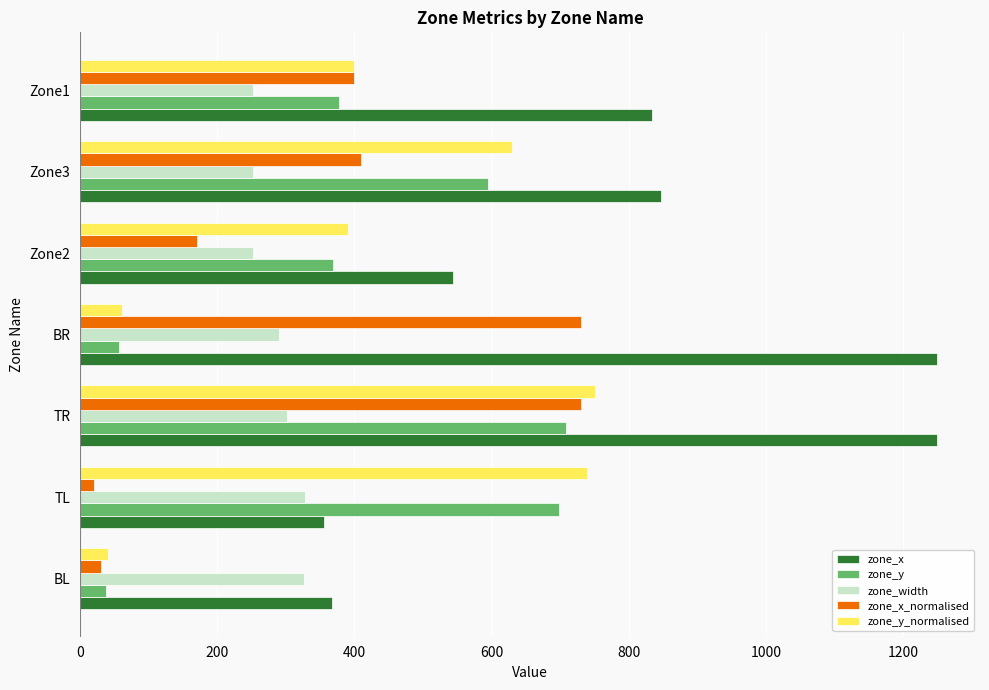

Which series has the largest total across all categories?

zone_x